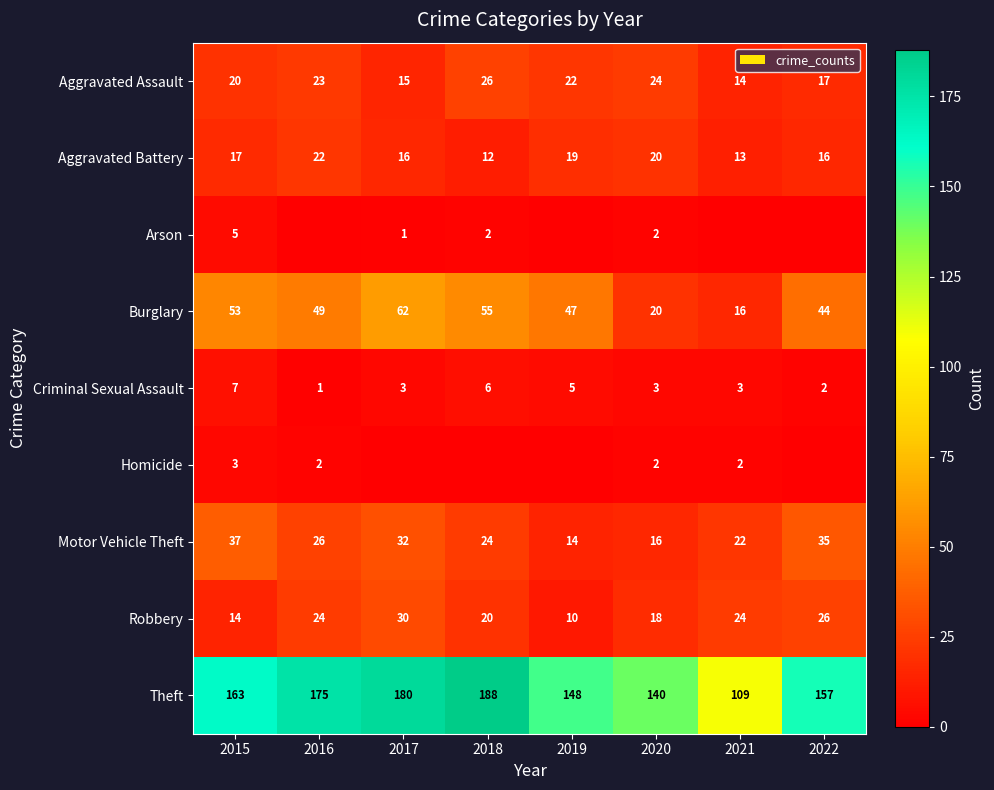

Between 2015 and 2020, which series saw the biggest shift?

Burglary